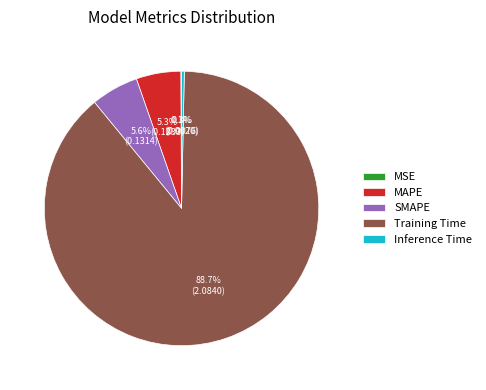

Between MAPE and Inference Time, which is larger?

MAPE